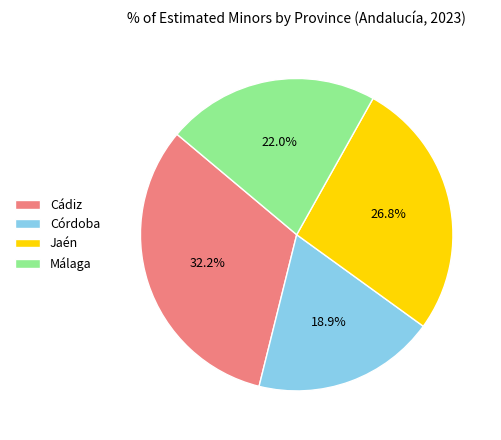

Which slice is the smallest?

Córdoba